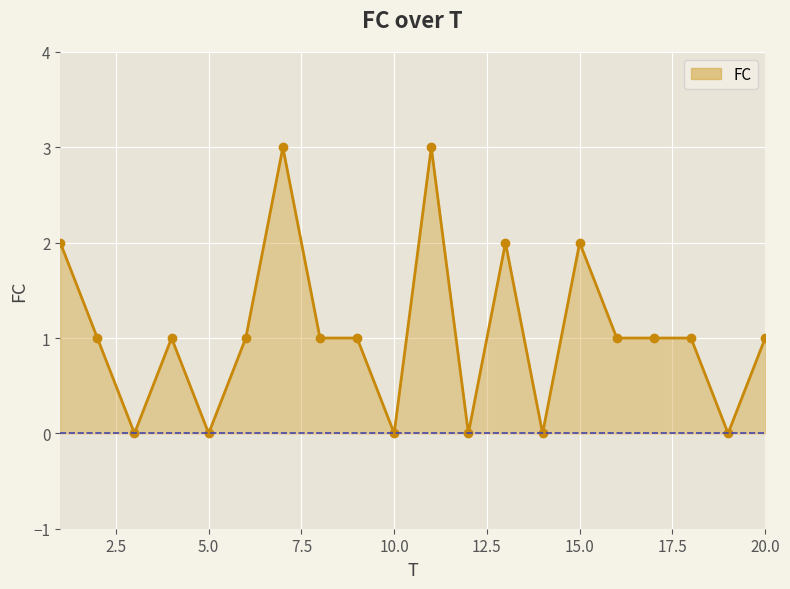

What is the sum of all values?

21